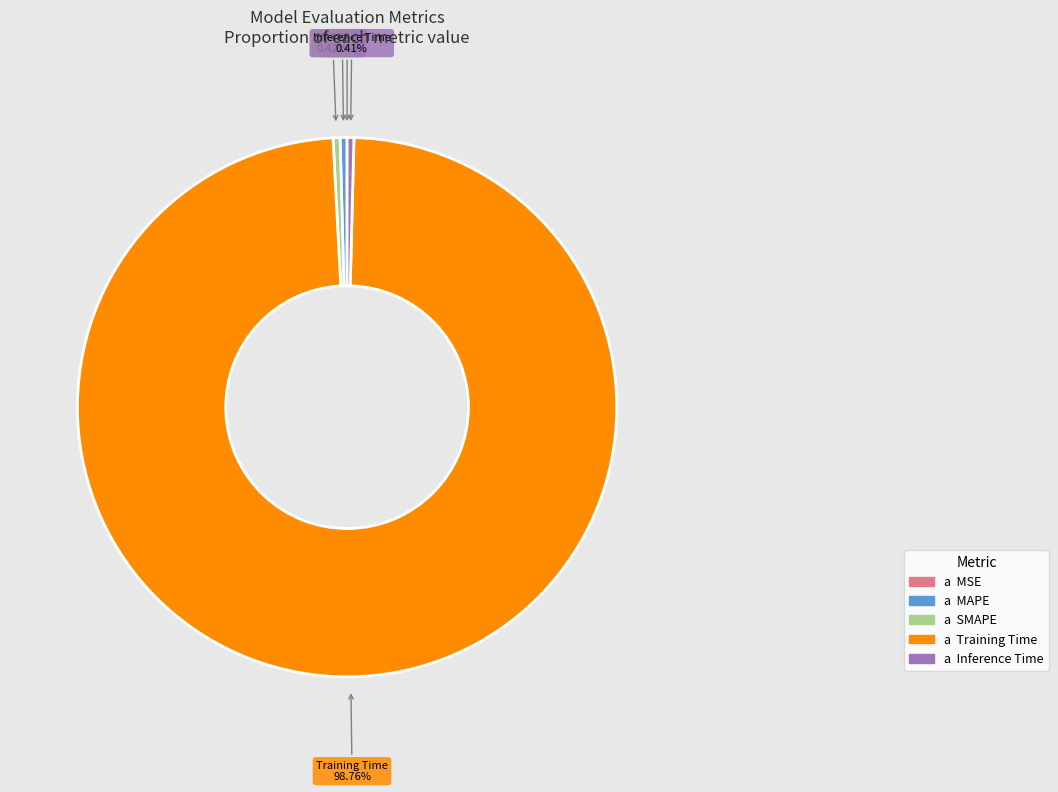

Does any single category account for the majority?

Yes